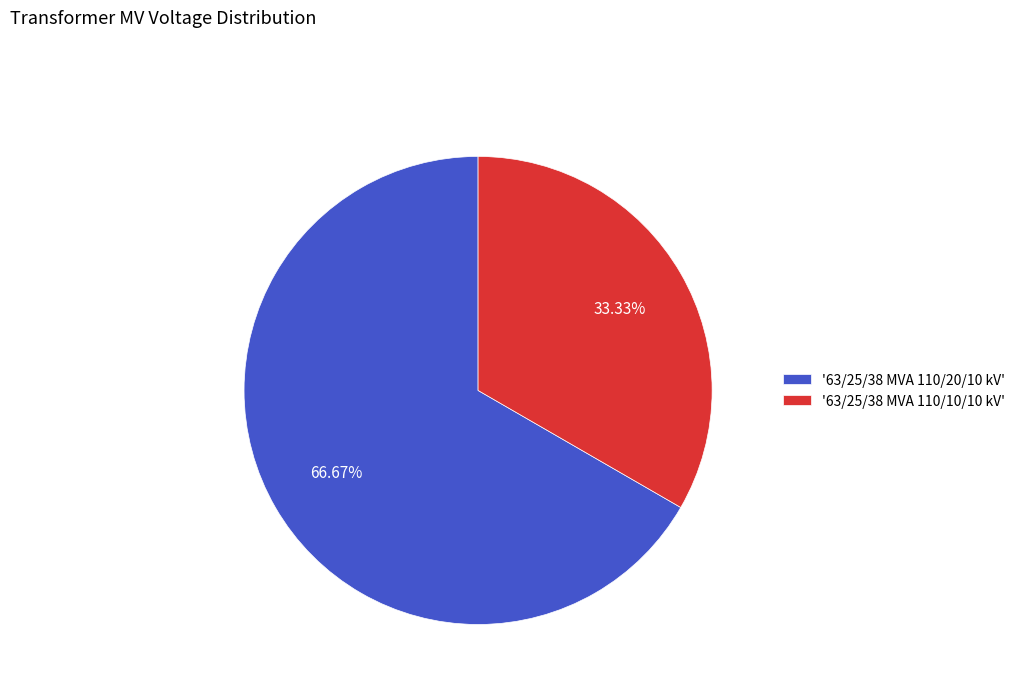

What is the ratio of the value at '63/25/38 MVA 110/20/10 kV' to the value at '63/25/38 MVA 110/10/10 kV'?

2.0